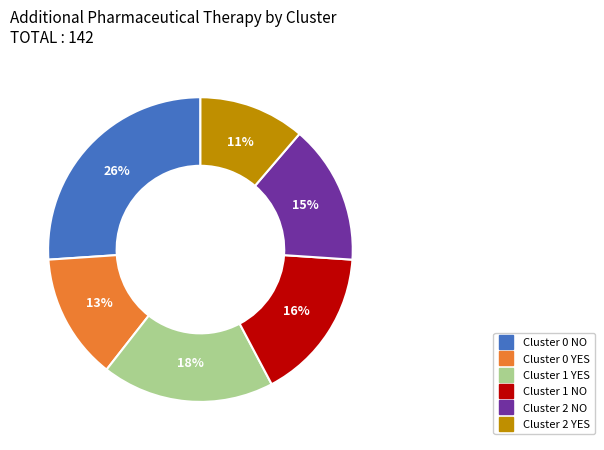

Which category has the smallest portion of the pie?

Cluster 2 YES